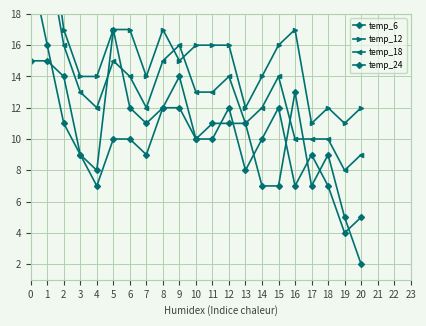

Which series has the largest range (max minus min)?

temp_12